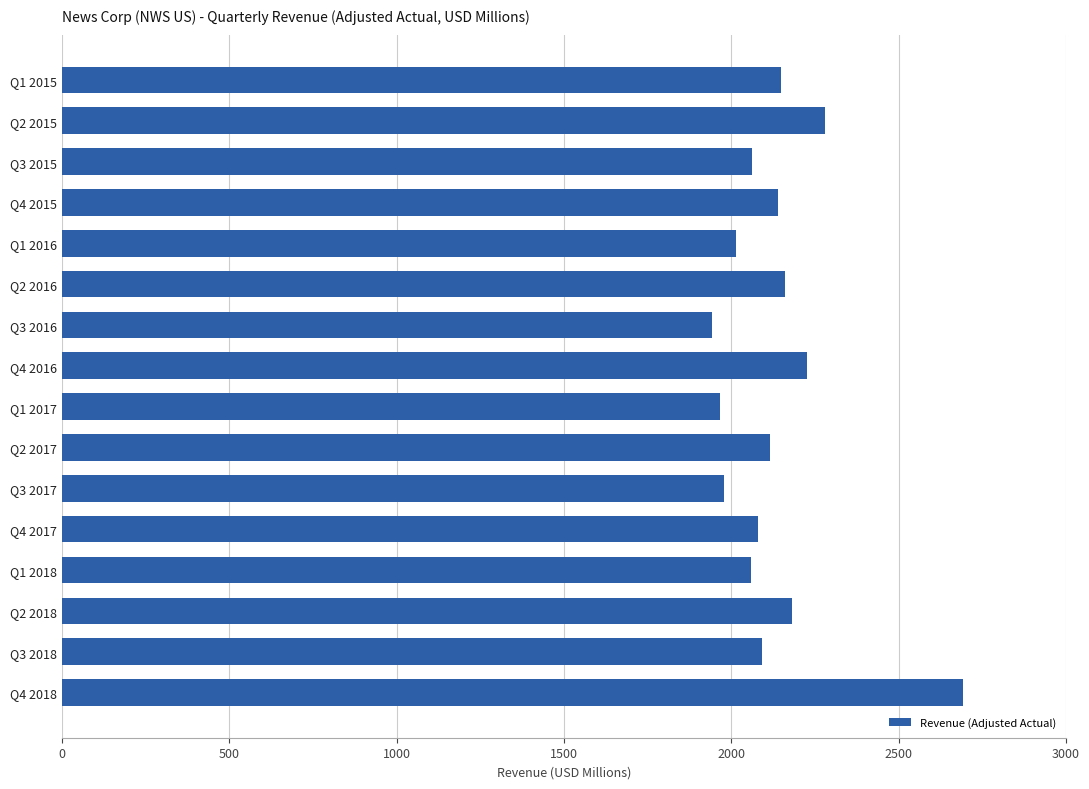

At which label is the value closest to 2317?

Q2 2015